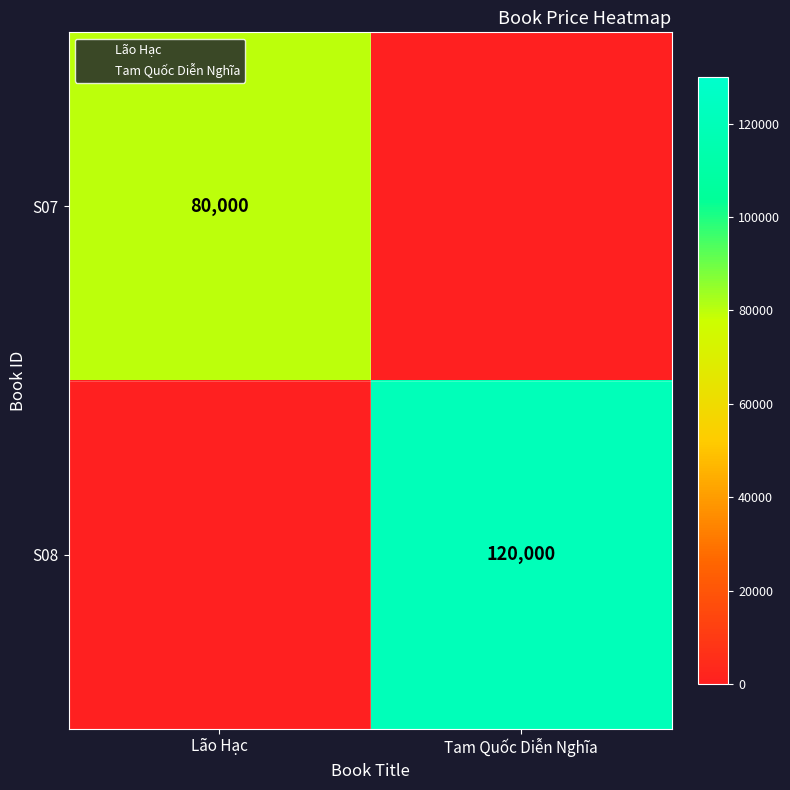

How many values in S08 are above zero?

1